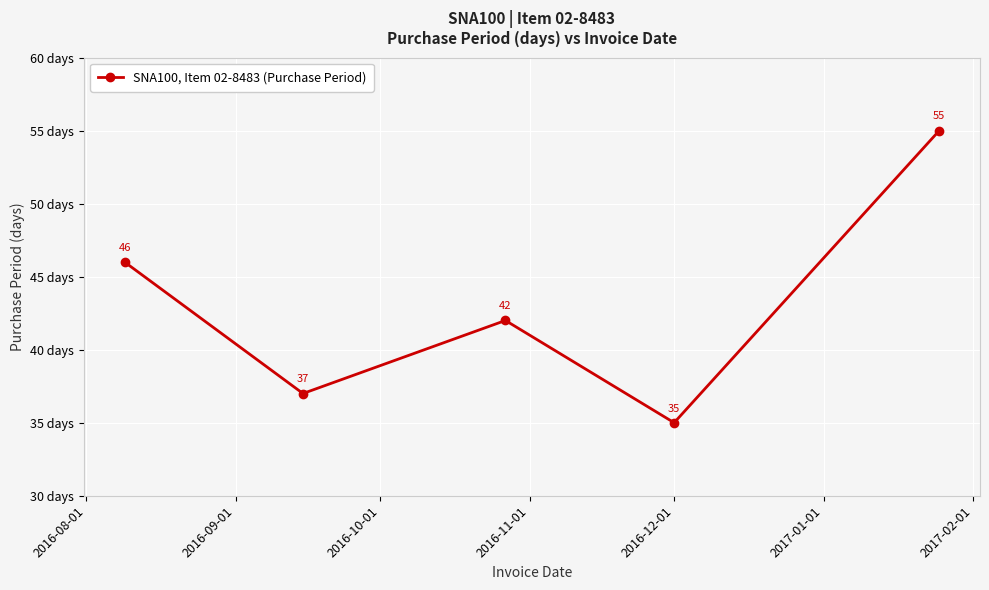

How many interior local peaks (higher than both neighbors) does the data have?

1